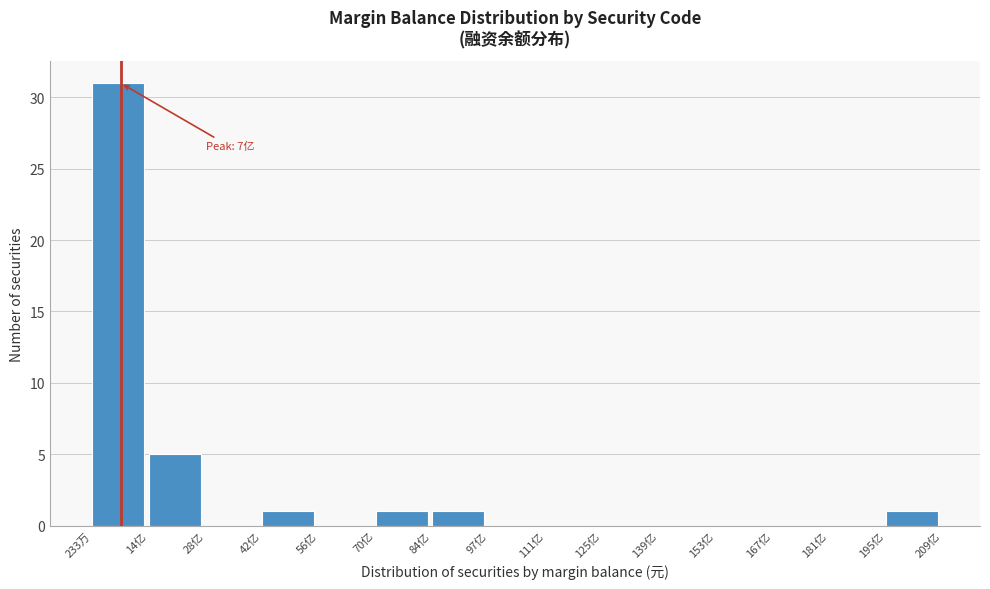

Reading left to right, transcribe all the data shown in this chart.

233万=31	14亿=5	28亿=0	42亿=1	56亿=0	70亿=1	84亿=1	97亿=0	111亿=0	125亿=0	139亿=0	153亿=0	167亿=0	181亿=0	195亿=1